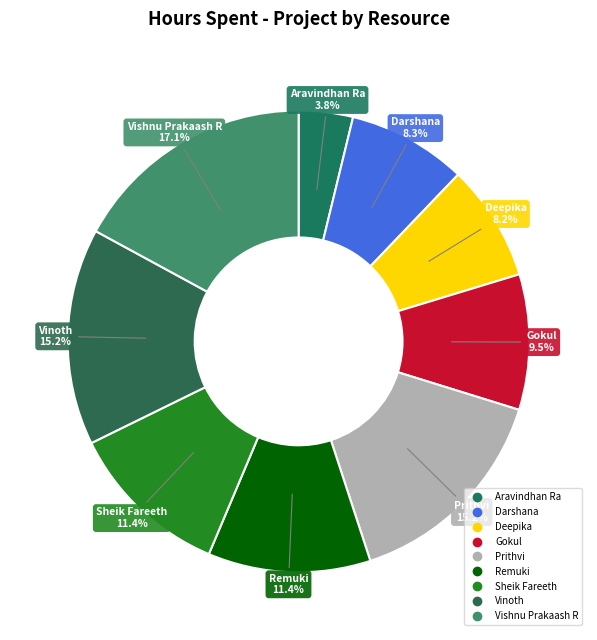

Is it true that Gokul is 1% of the pie?

False